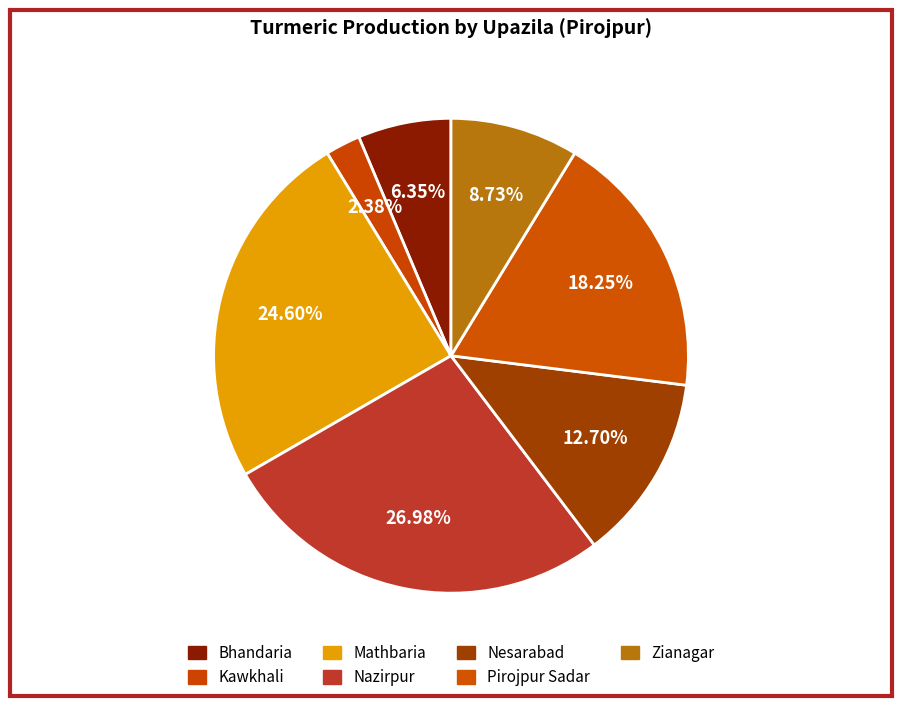

Count the number of slices in the pie.

7